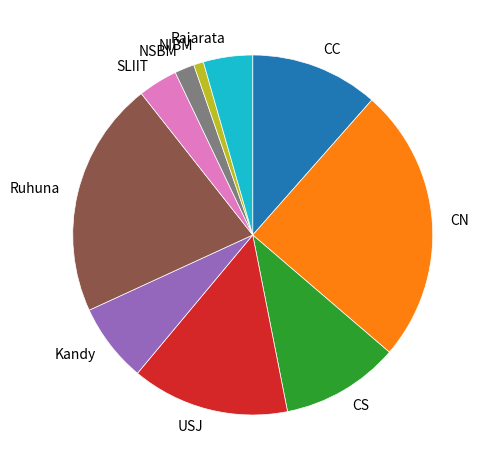

How many segments does this pie chart have?

10